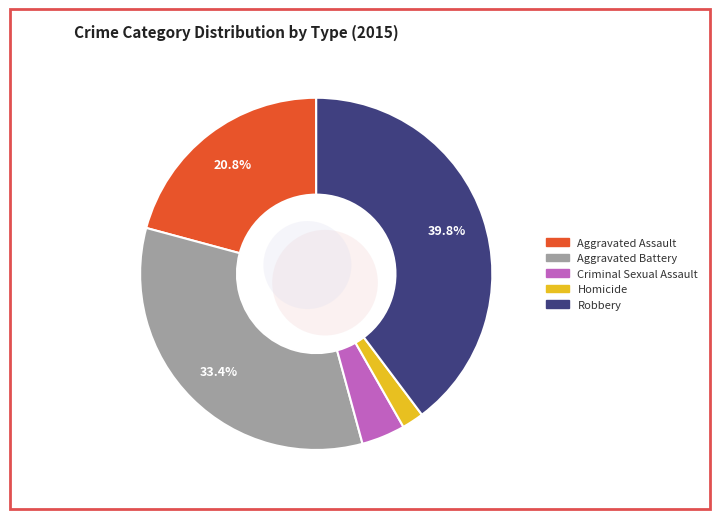

Count the number of slices in the pie.

5